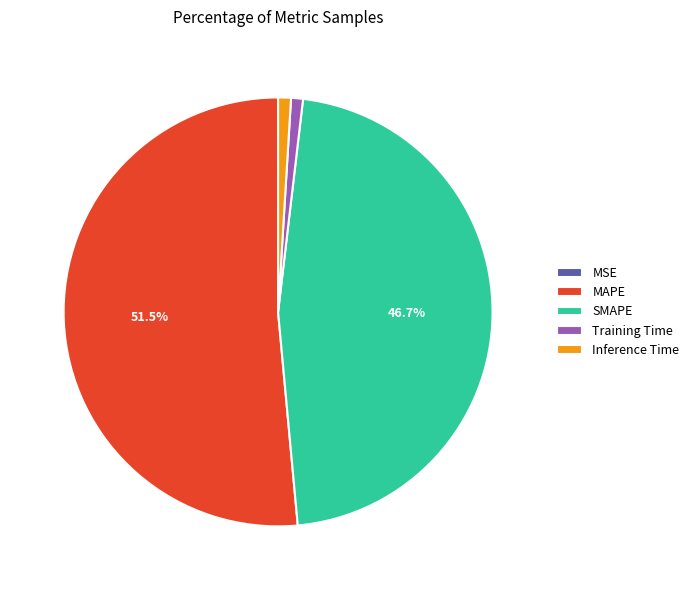

What percentage is the Training Time slice, to the nearest percent?

1%